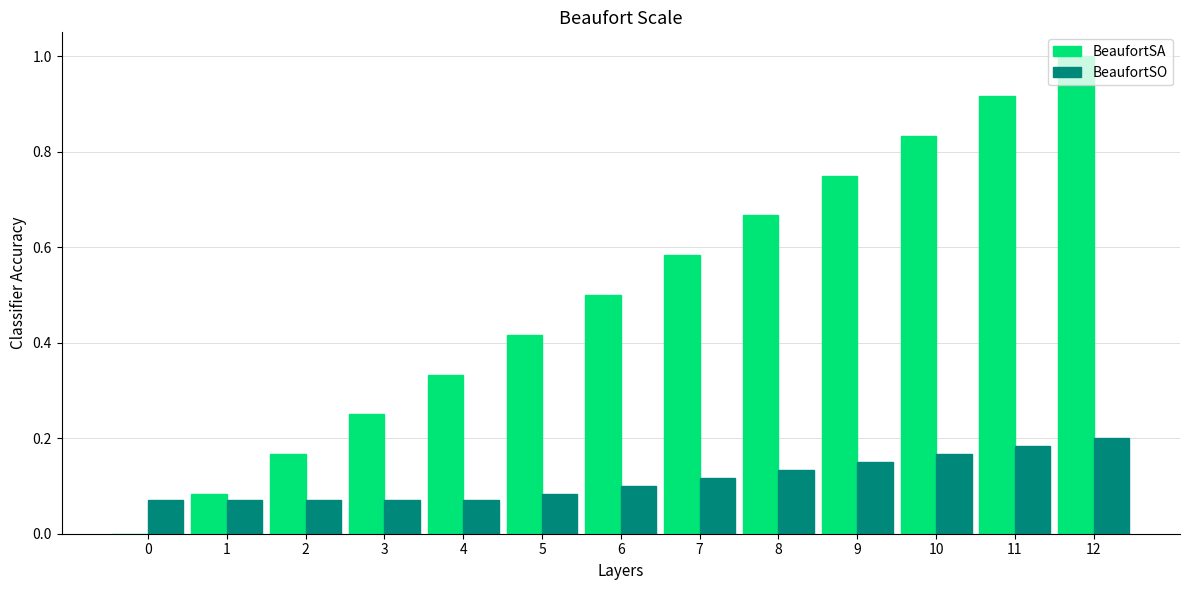

The BeaufortSA series shows 0.5 at 9. True or false?

False